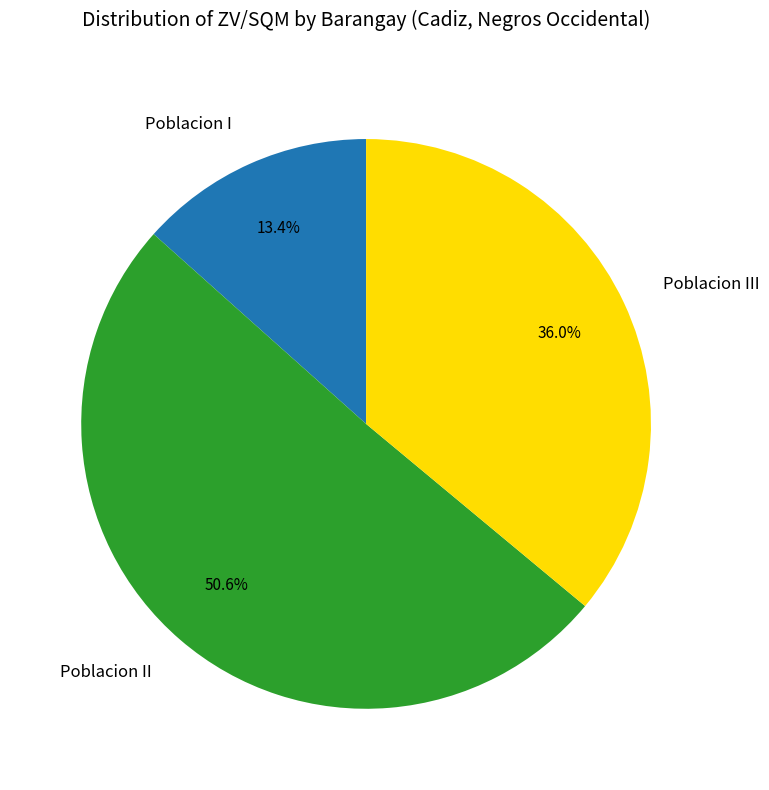

Between Poblacion III and Poblacion II, which is larger?

Poblacion II